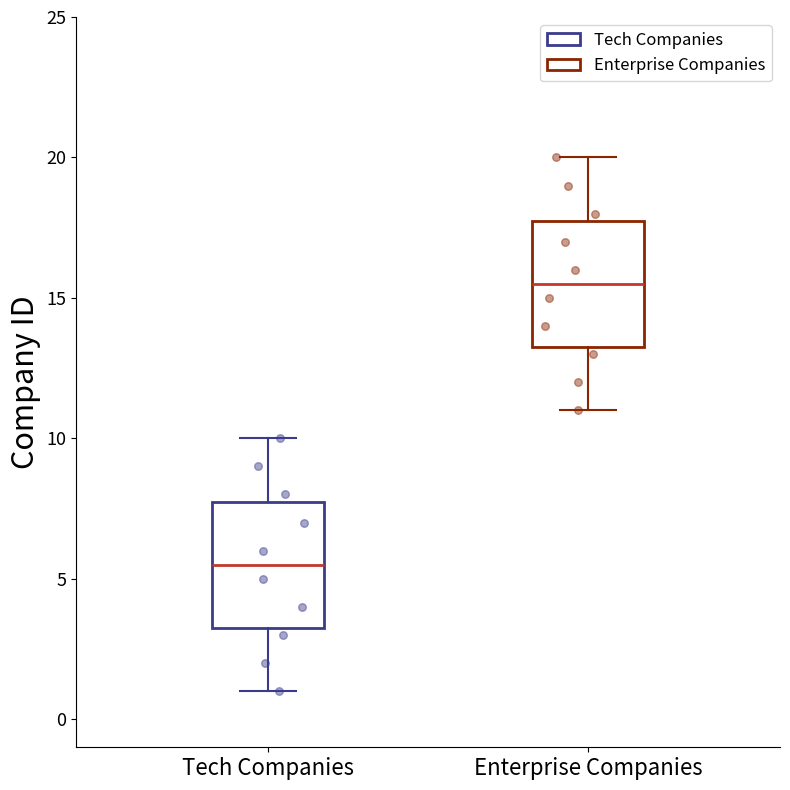

Which box's median line is the highest?

Enterprise Companies